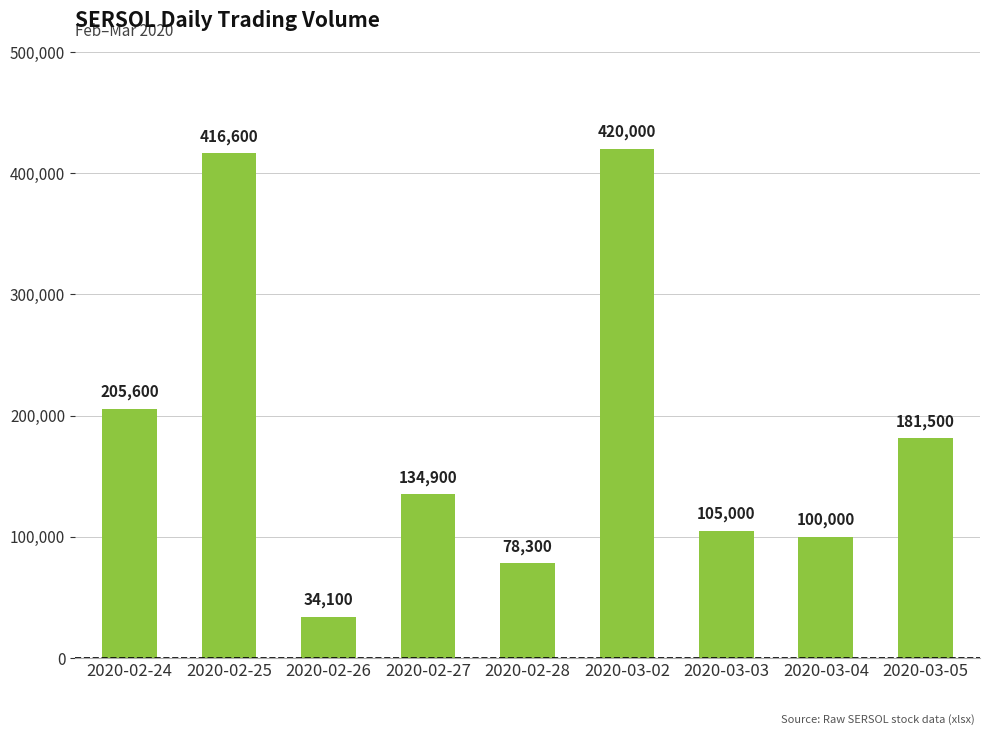

What is the label of the 2nd bar from the left?

2020-02-25